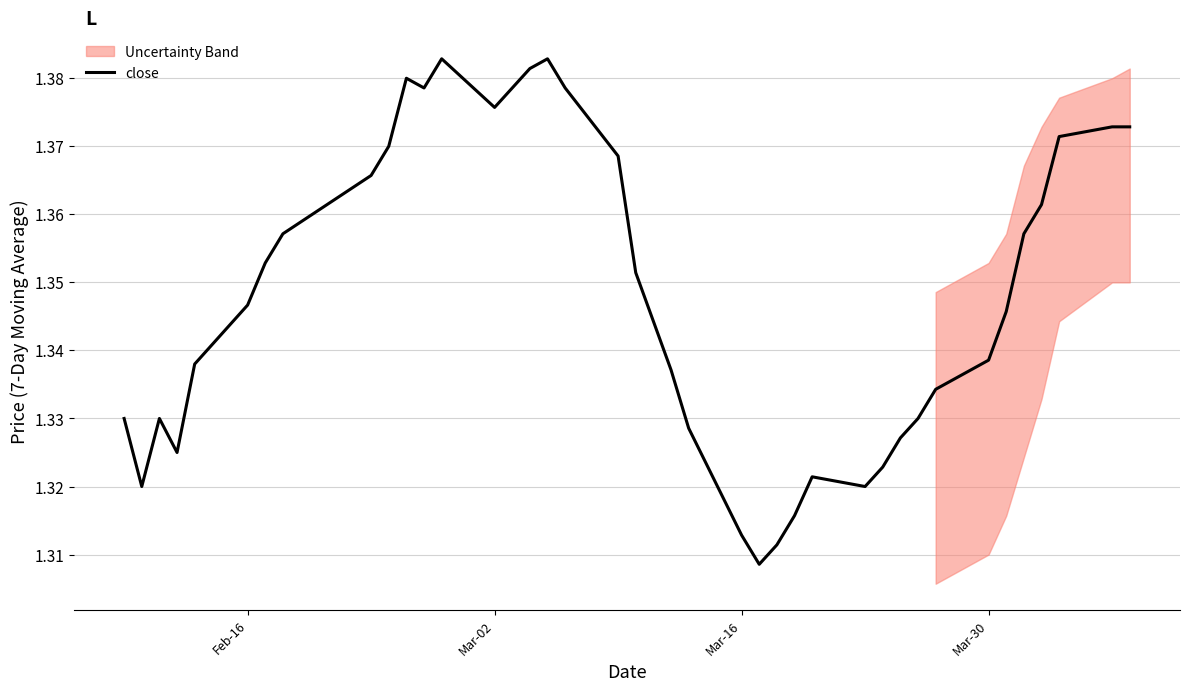

What is the difference between the maximum and minimum values?

0.1